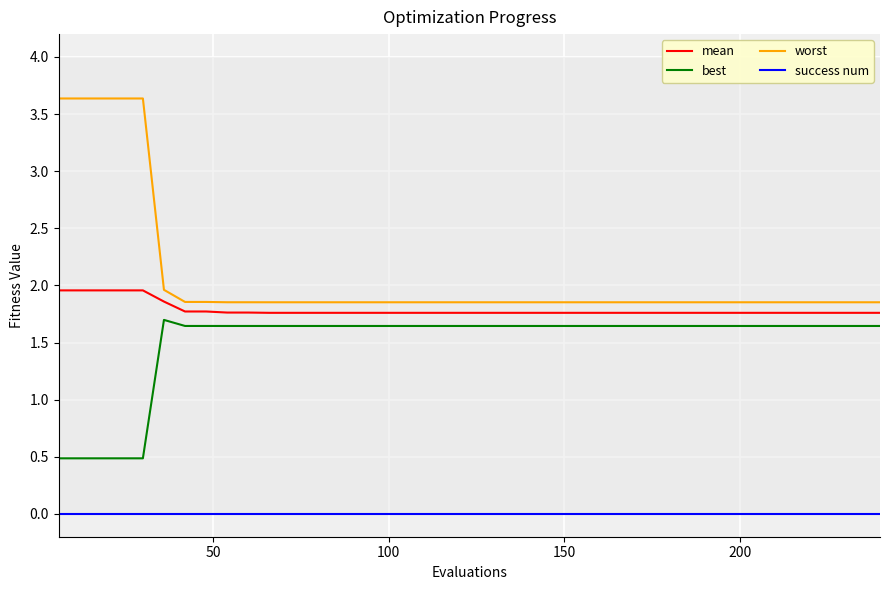

True or false: success num and mean cross at least once.

False